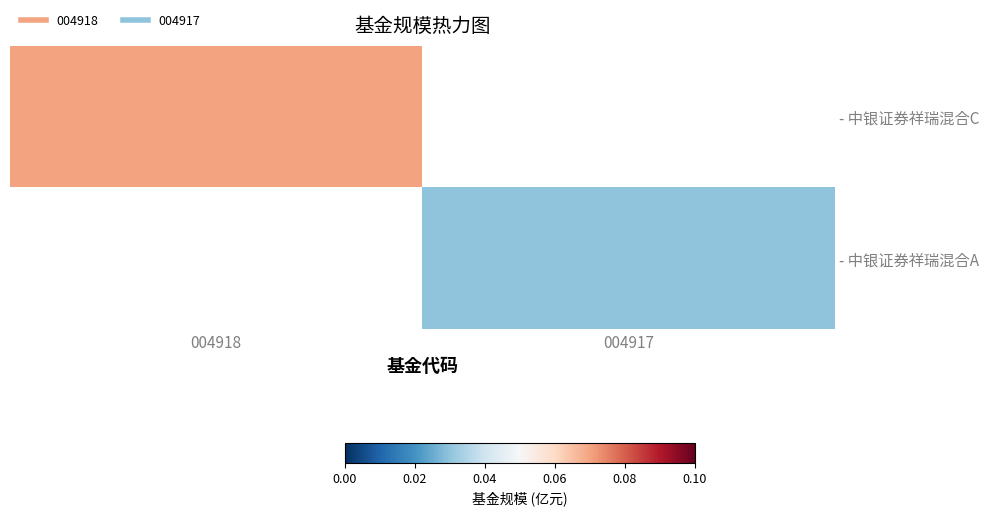

At how many categories does at least one series exceed 0?

2